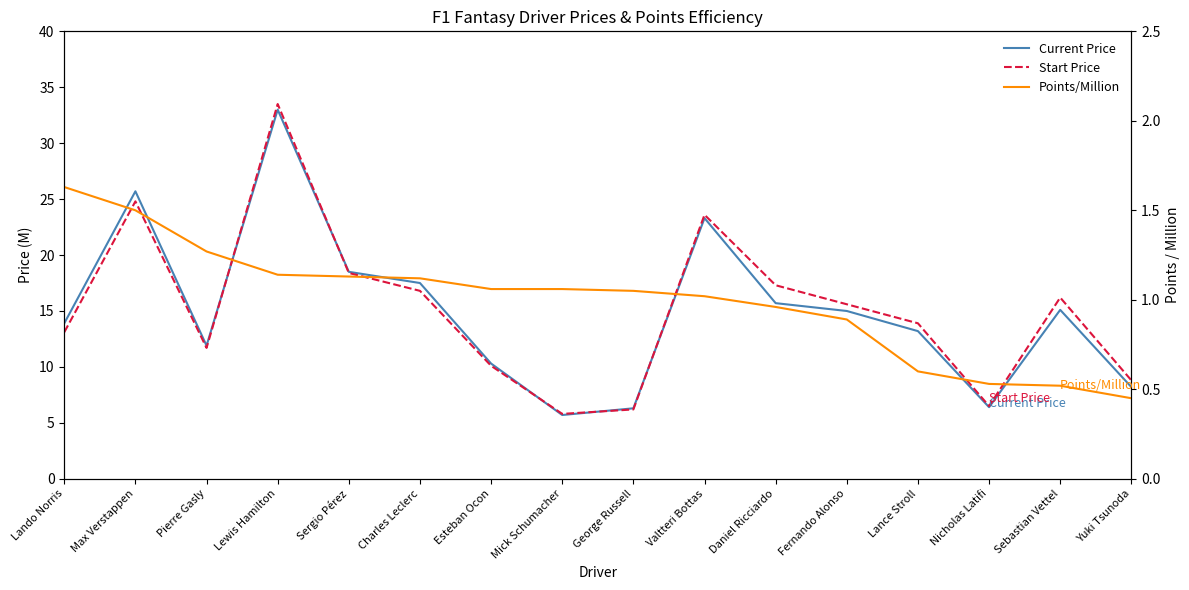

What is the sum of all Current Price values?

239.7